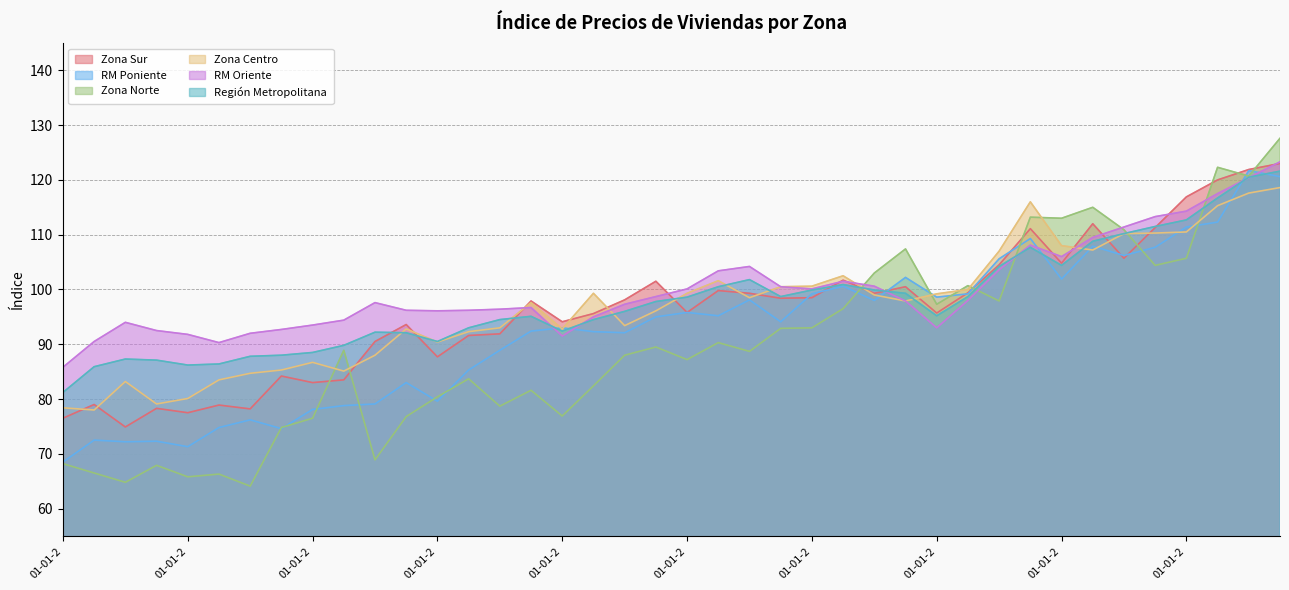

What are all the series names shown in the legend?

Zona Sur, RM Poniente, Zona Norte, Zona Centro, RM Oriente, Región Metropolitana